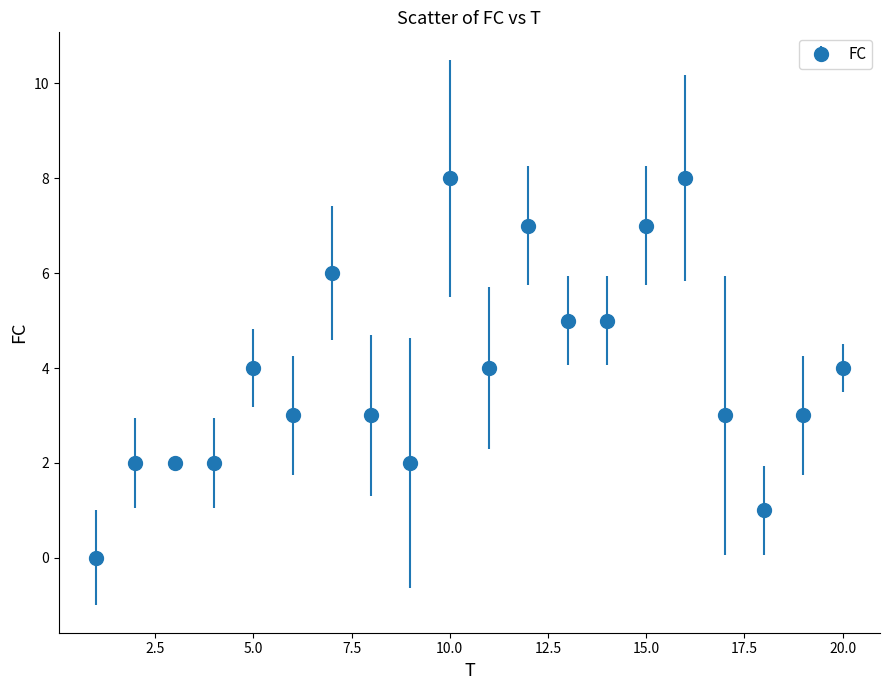

What is the maximum value shown in the chart?

8